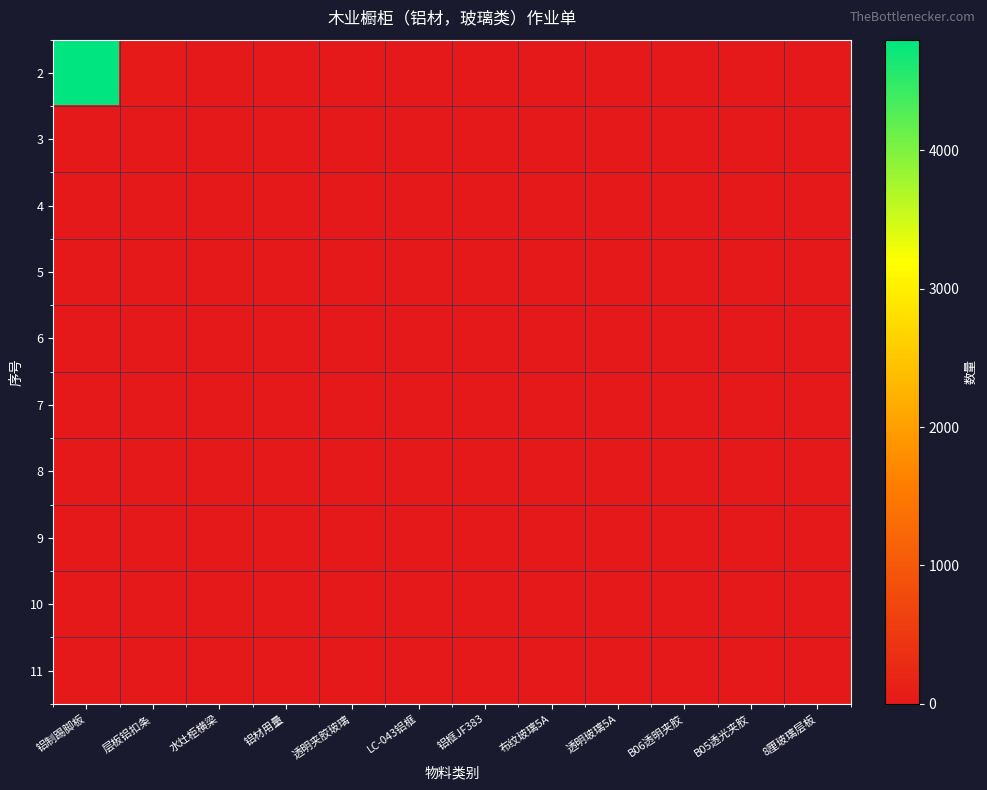

Reading left to right, extract all data points from this chart.

2: 铝制踢脚板=4800	层板铝扣条=24	水灶柜横梁=0	铝材用量=5	透明夹胶玻璃=0	LC-043铝框=0	铝框JF383=0	布纹玻璃5A=0	透明玻璃5A=0	B06透明夹胶=0	B05透光夹胶=0	8厘玻璃层板=0
3: 铝制踢脚板=0	层板铝扣条=0	水灶柜横梁=0	铝材用量=0	透明夹胶玻璃=0	LC-043铝框=0	铝框JF383=0	布纹玻璃5A=0	透明玻璃5A=0	B06透明夹胶=0	B05透光夹胶=0	8厘玻璃层板=0
4: 铝制踢脚板=0	层板铝扣条=0	水灶柜横梁=0	铝材用量=0	透明夹胶玻璃=0	LC-043铝框=0	铝框JF383=0	布纹玻璃5A=4	透明玻璃5A=0	B06透明夹胶=0	B05透光夹胶=0	8厘玻璃层板=0
5: 铝制踢脚板=0	层板铝扣条=0	水灶柜横梁=0	铝材用量=0	透明夹胶玻璃=0	LC-043铝框=0	铝框JF383=0	布纹玻璃5A=0	透明玻璃5A=4	B06透明夹胶=0	B05透光夹胶=0	8厘玻璃层板=0
6: 铝制踢脚板=0	层板铝扣条=0	水灶柜横梁=0	铝材用量=0	透明夹胶玻璃=0	LC-043铝框=0	铝框JF383=0	布纹玻璃5A=0	透明玻璃5A=0	B06透明夹胶=5	B05透光夹胶=0	8厘玻璃层板=0
7: 铝制踢脚板=0	层板铝扣条=0	水灶柜横梁=0	铝材用量=0	透明夹胶玻璃=0	LC-043铝框=0	铝框JF383=0	布纹玻璃5A=0	透明玻璃5A=0	B06透明夹胶=0	B05透光夹胶=5	8厘玻璃层板=0
8: 铝制踢脚板=0	层板铝扣条=0	水灶柜横梁=0	铝材用量=0	透明夹胶玻璃=0	LC-043铝框=0	铝框JF383=0	布纹玻璃5A=0	透明玻璃5A=0	B06透明夹胶=0	B05透光夹胶=0	8厘玻璃层板=0
9: 铝制踢脚板=0	层板铝扣条=0	水灶柜横梁=0	铝材用量=0	透明夹胶玻璃=0	LC-043铝框=0	铝框JF383=0	布纹玻璃5A=0	透明玻璃5A=0	B06透明夹胶=0	B05透光夹胶=0	8厘玻璃层板=0
10: 铝制踢脚板=0	层板铝扣条=0	水灶柜横梁=0	铝材用量=0	透明夹胶玻璃=0	LC-043铝框=0	铝框JF383=0	布纹玻璃5A=0	透明玻璃5A=0	B06透明夹胶=0	B05透光夹胶=0	8厘玻璃层板=0
11: 铝制踢脚板=0	层板铝扣条=0	水灶柜横梁=0	铝材用量=0	透明夹胶玻璃=0	LC-043铝框=0	铝框JF383=0	布纹玻璃5A=0	透明玻璃5A=0	B06透明夹胶=0	B05透光夹胶=0	8厘玻璃层板=0